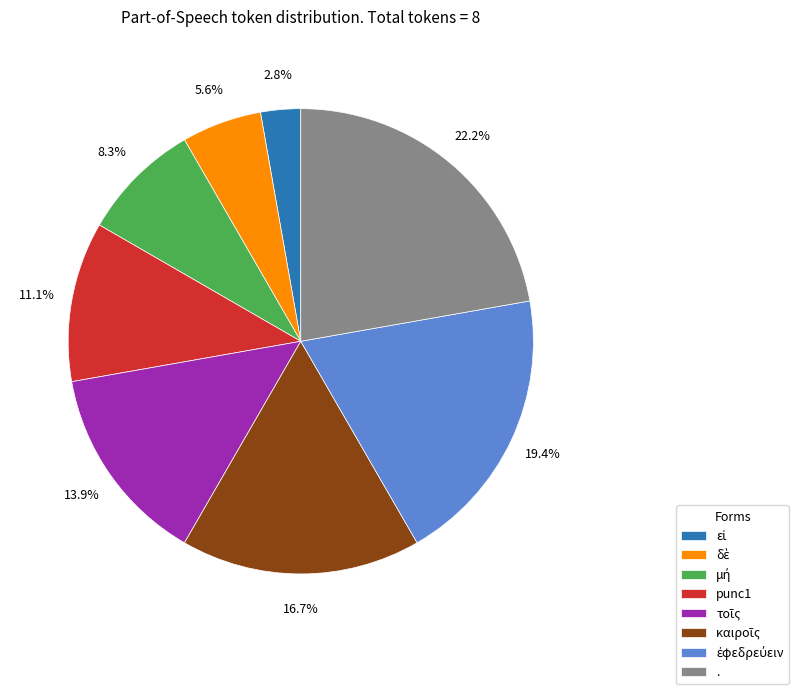

Which slice is the largest?

.